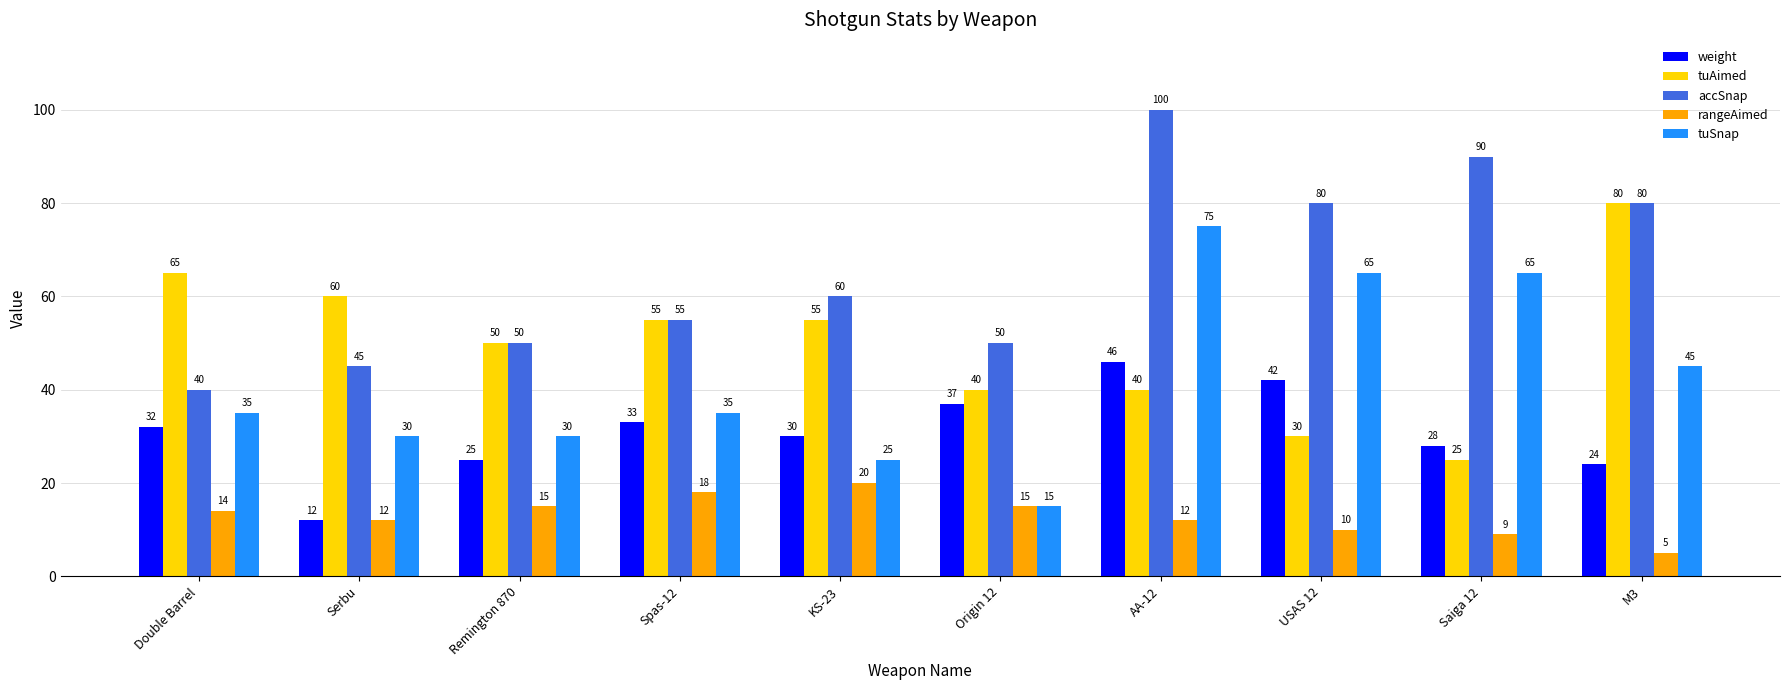

Which category has the highest value in the accSnap series?

AA-12